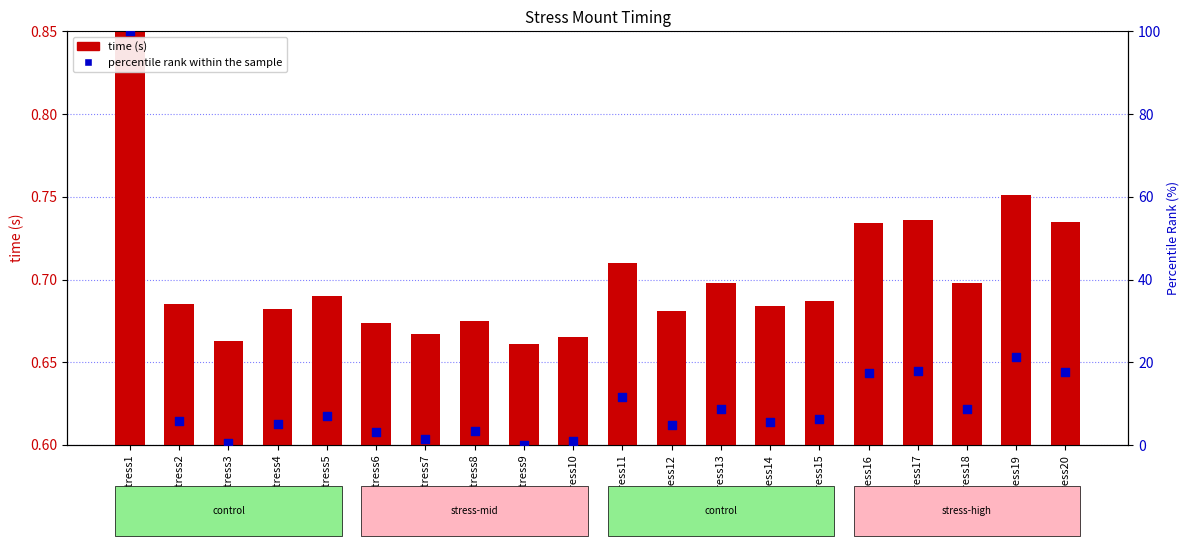

Which series has the largest Y range (max minus min)?

percentile rank within the sample